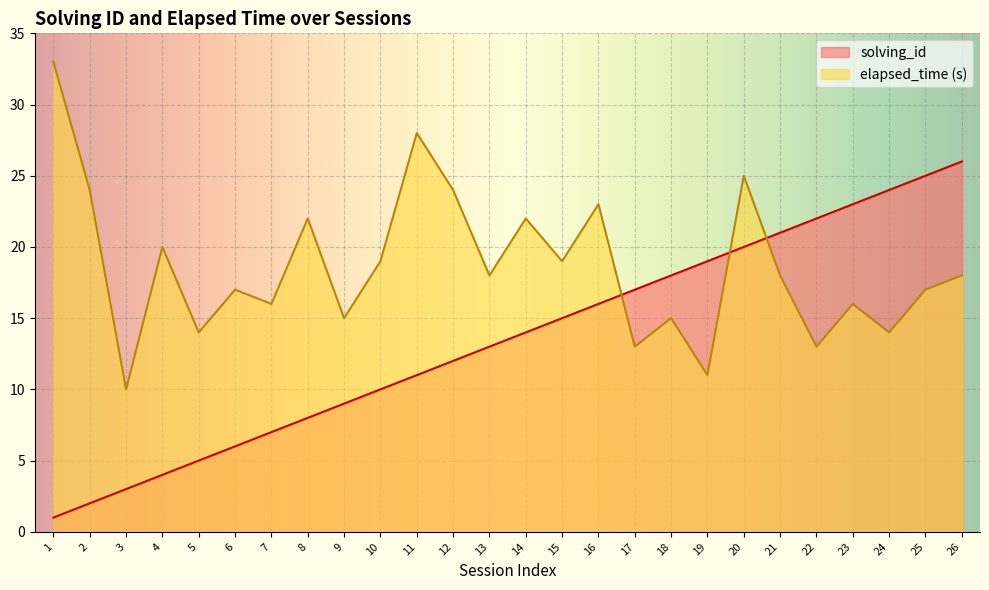

Which series has the largest total across all categories?

elapsed_time (s)